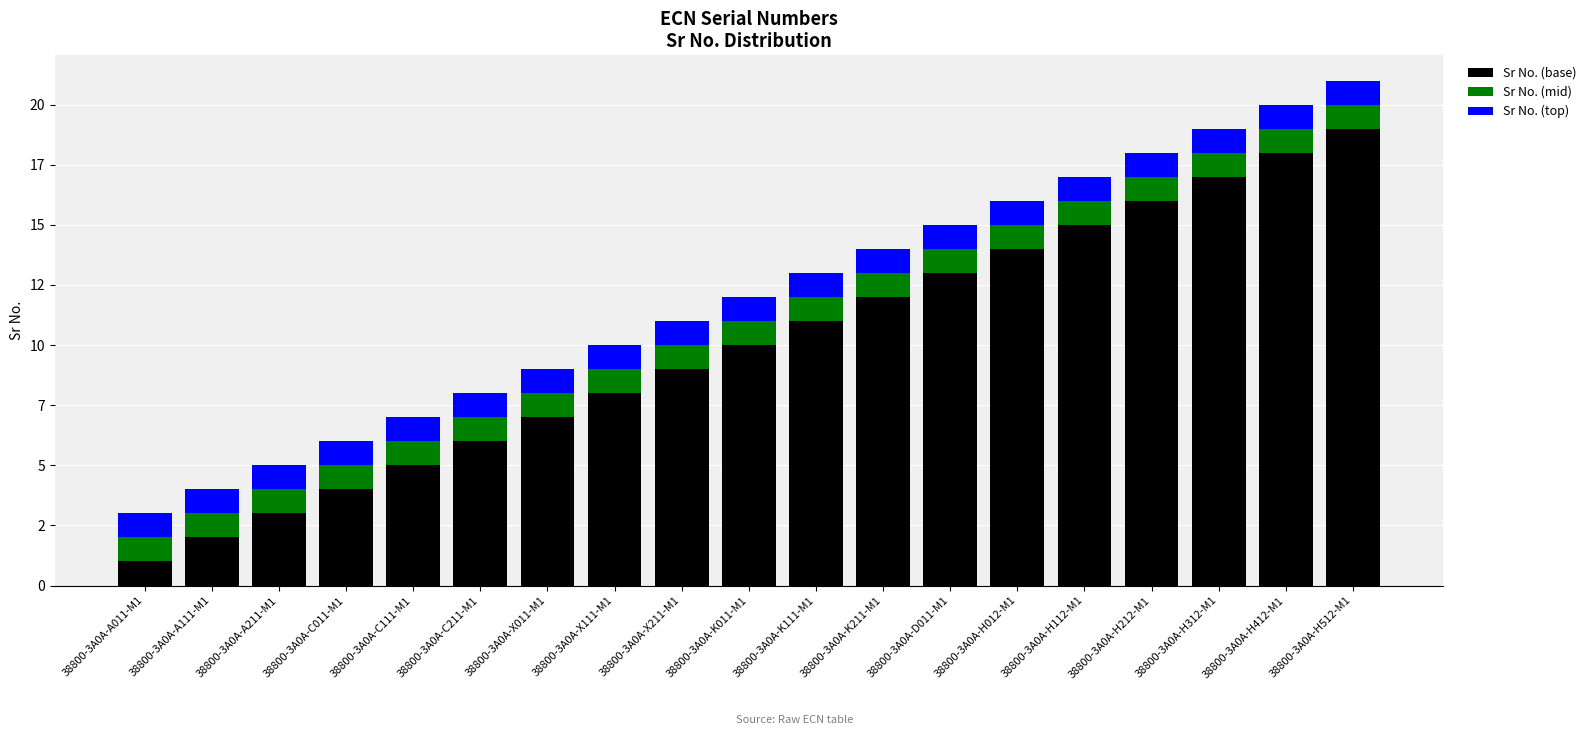

Between 38800-3A0A-K211-M1 and 38800-3A0A-H212-M1, which series saw the biggest shift?

Sr No. (base)